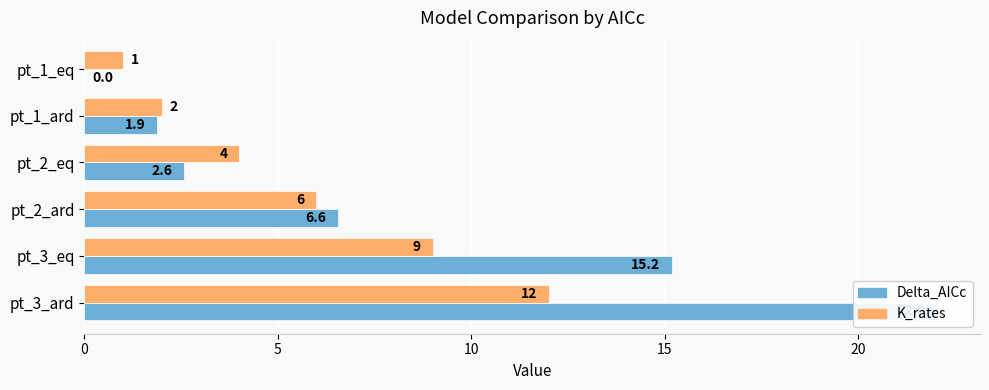

What is the average value of the K_rates series?

5.7